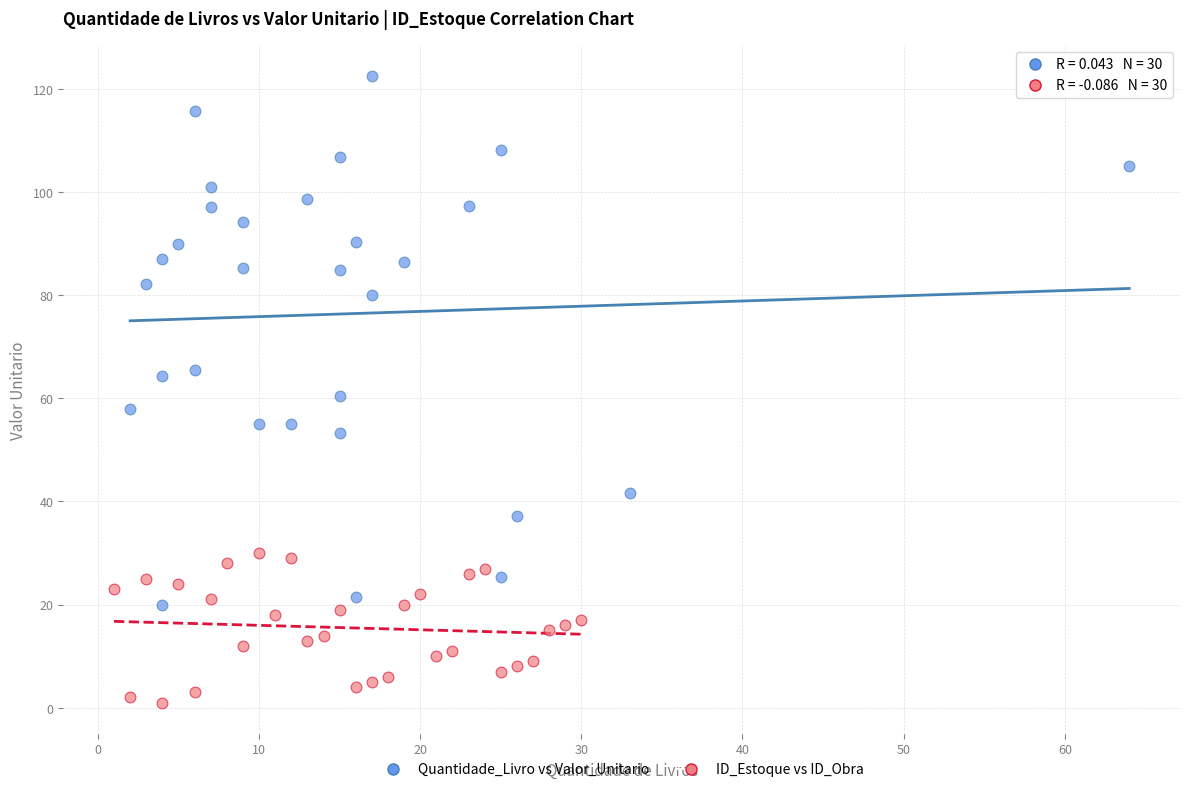

Which series has the largest Y range (max minus min)?

Quantidade_Livro vs Valor_Unitario